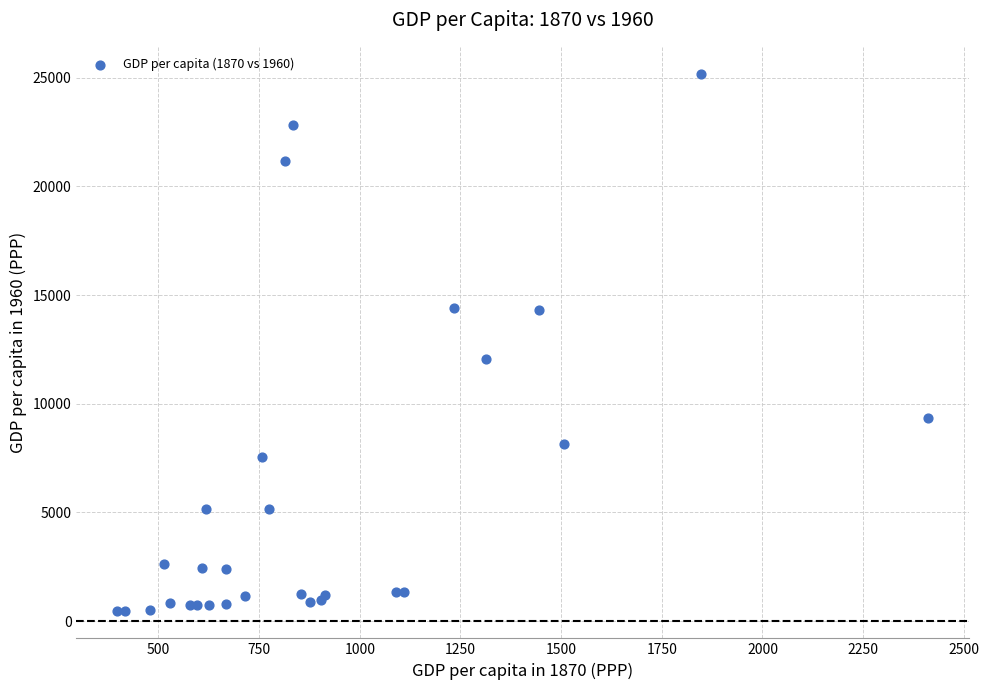

What Y value in the scatter plot is closest to 12814?

12073